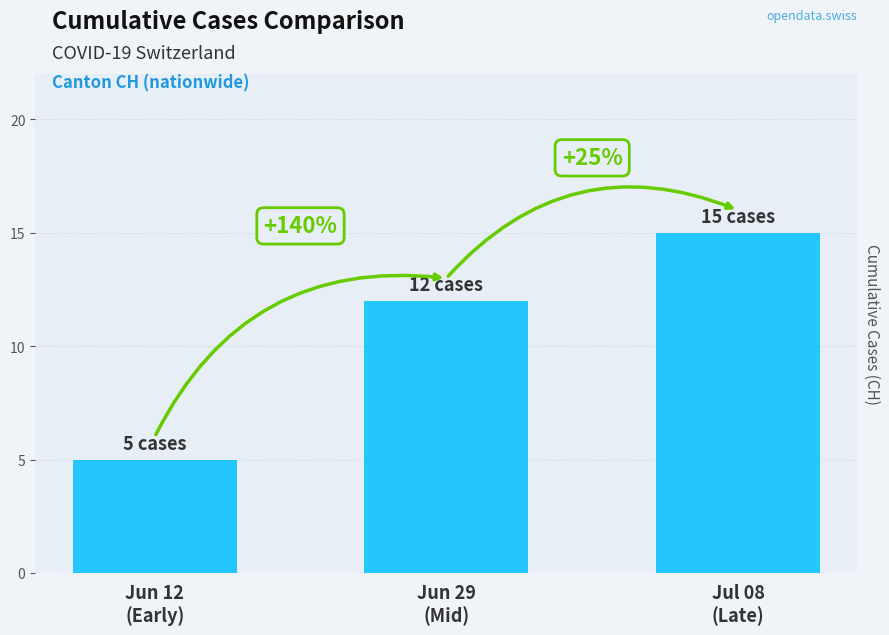

The value of CH at 2020-06-29 is 18. True or false?

False